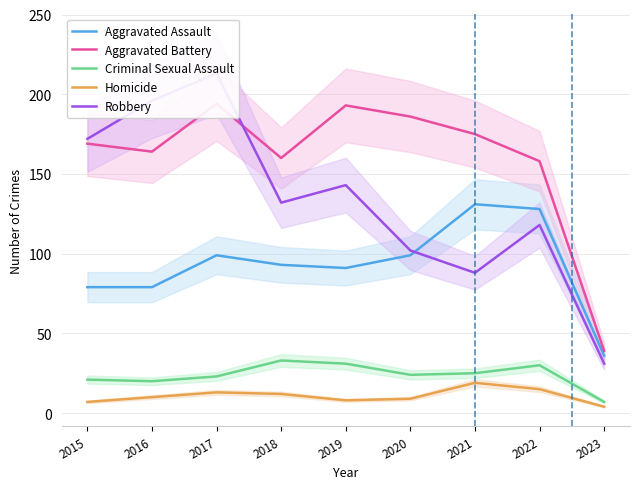

How many values in the Aggravated Assault series are below 93?

4